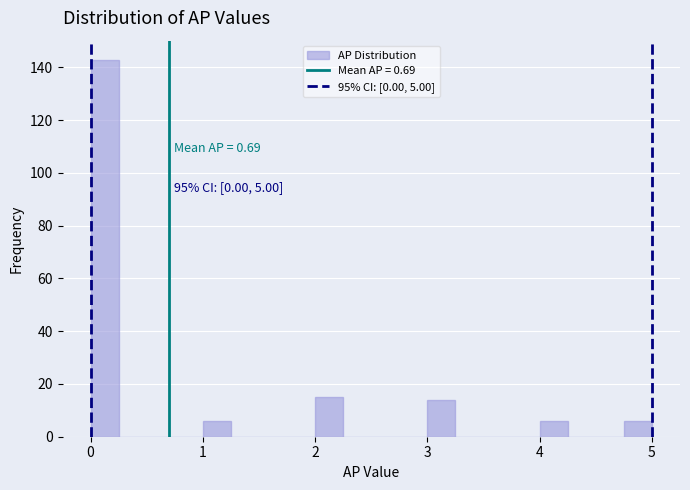

Around what value on the x-axis is the tallest bar? Give the approximate position of its centre, as read against the axis.

0.1